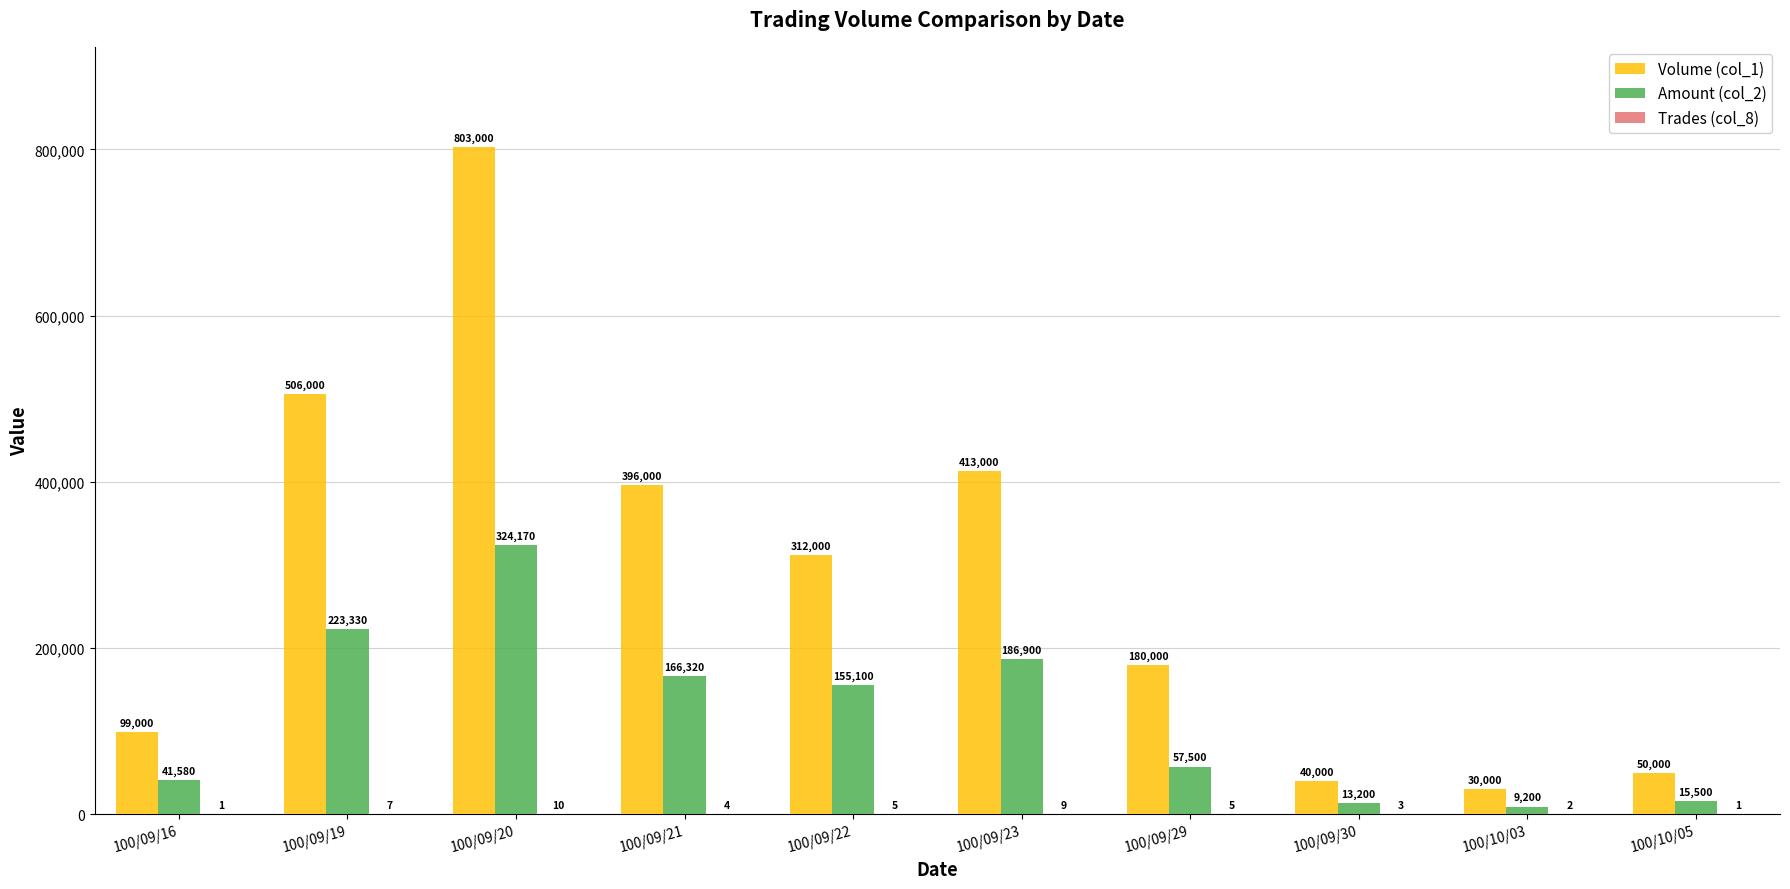

What is the approximate value of Volume (col_1) at 100/09/30, to the nearest 50?

40000